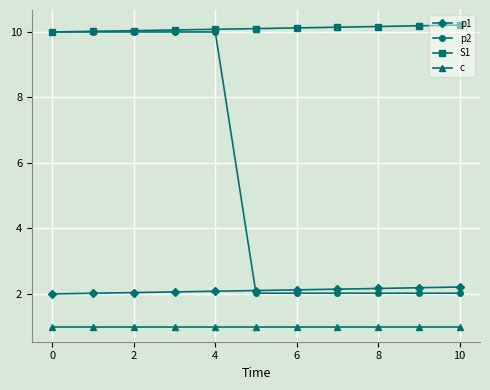

Which series has the largest range (max minus min)?

p2